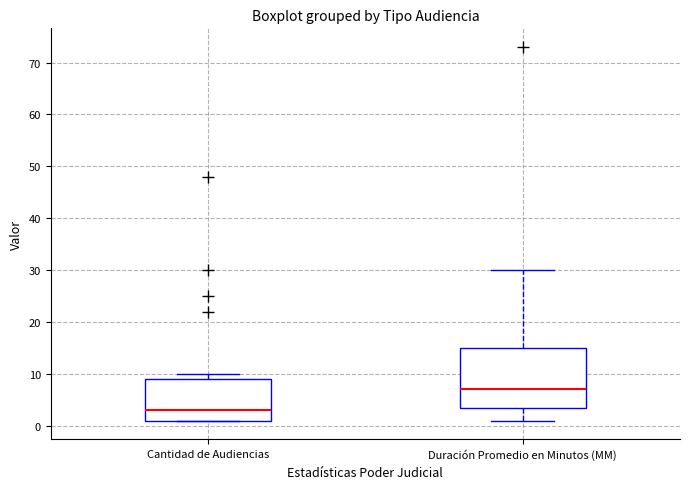

Which box is the tallest, from its lower edge to its upper edge?

Duración Promedio en Minutos (MM)